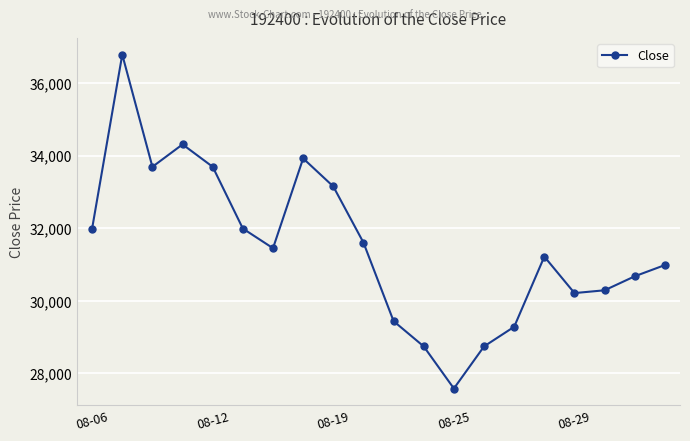

How many interior local peaks (higher than both neighbors) does the data have?

4